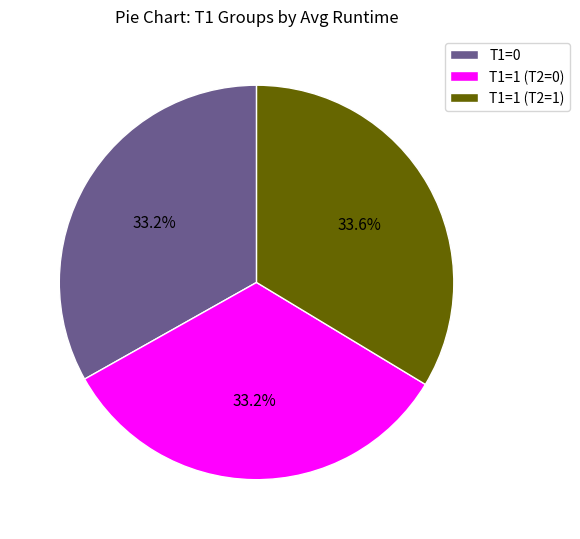

The T1=0 slice represents 26% of the pie. True or false?

False